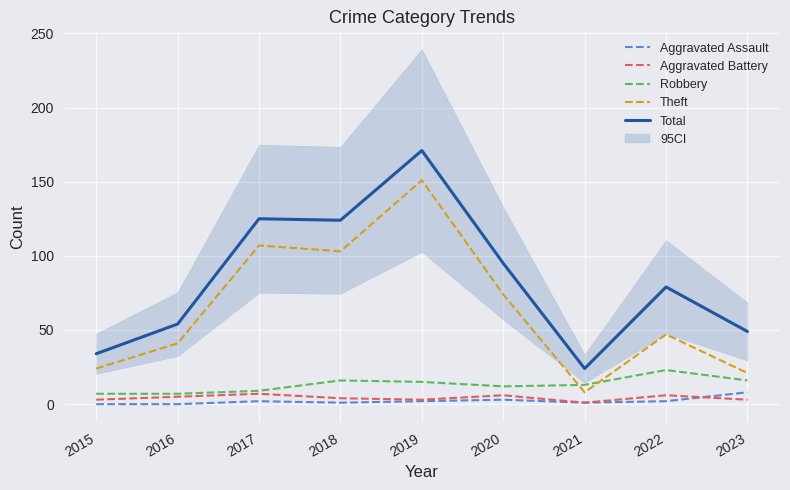

Which series has the widest spread of values?

Total